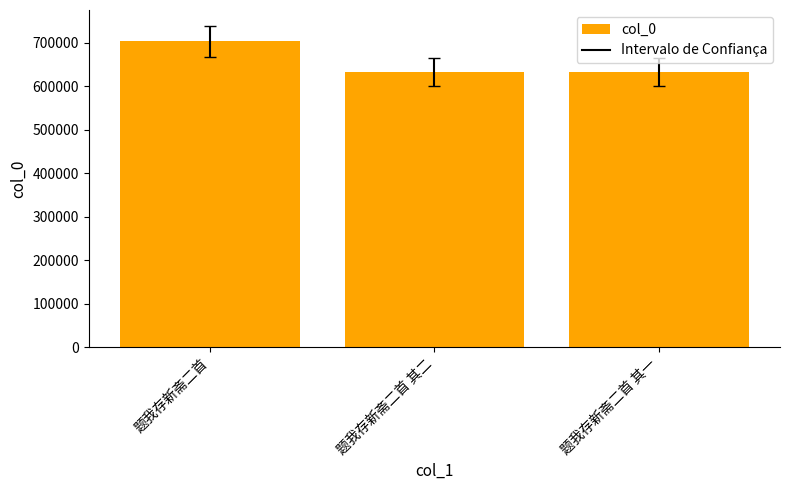

What is the sum of the values at 题我存新斋二首 and 题我存新斋二首 其二?

1336472